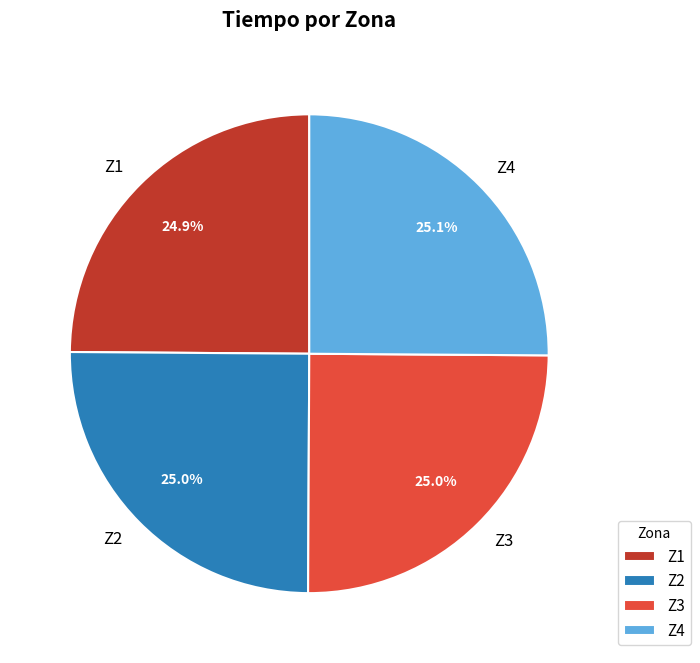

To the nearest percent, what is the average slice percentage?

25%